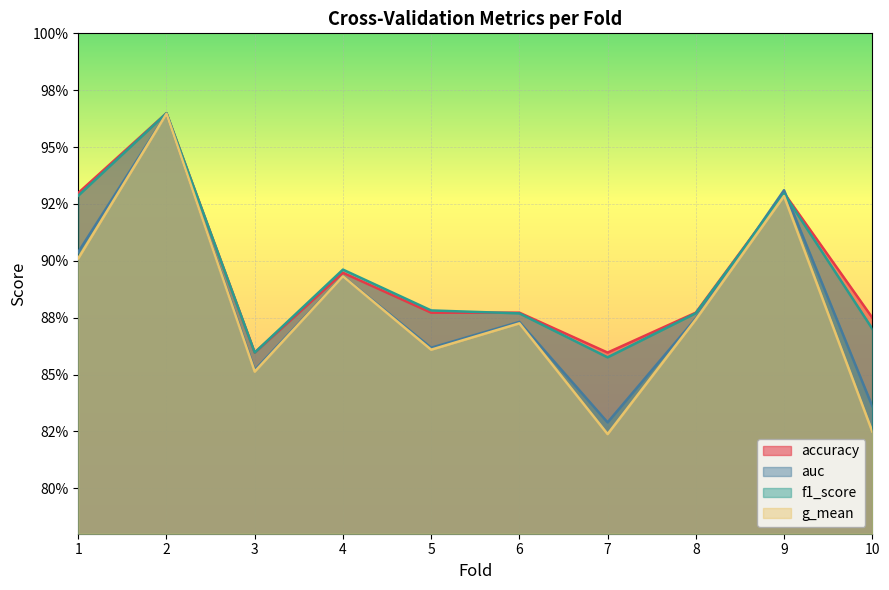

List the series in order of their peak value, highest first.

accuracy, f1_score, auc, g_mean